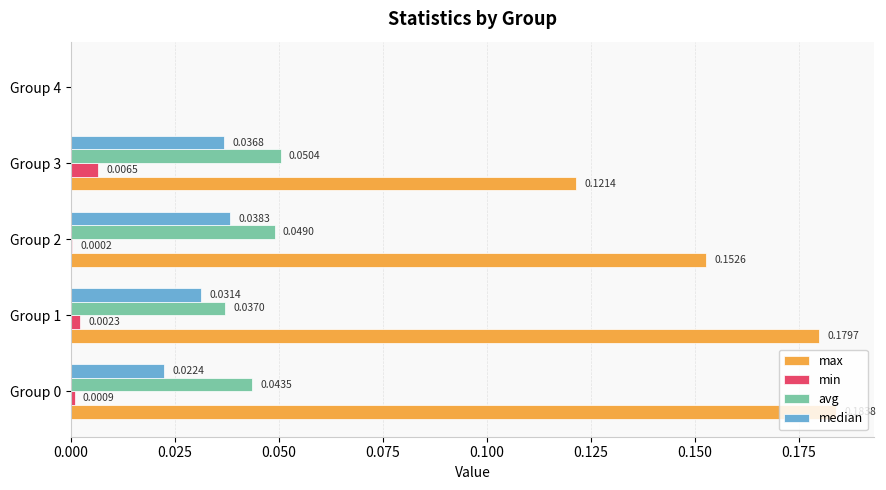

What is the sum of all max values?

0.6